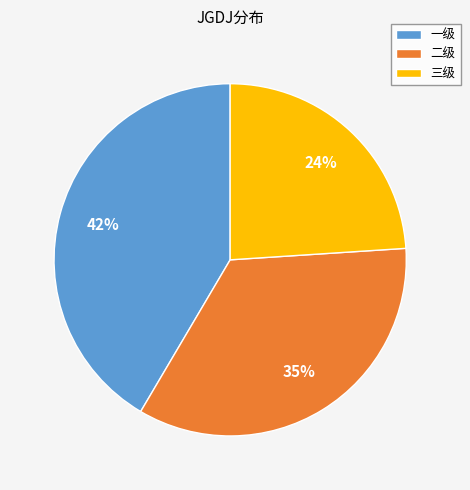

Does any single category account for the majority?

No